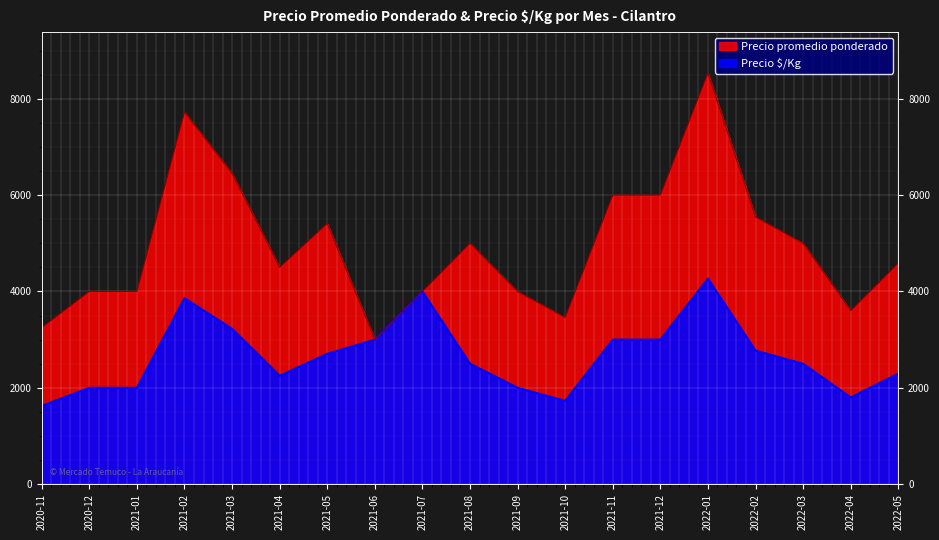

Count the number of categories in the chart.

19